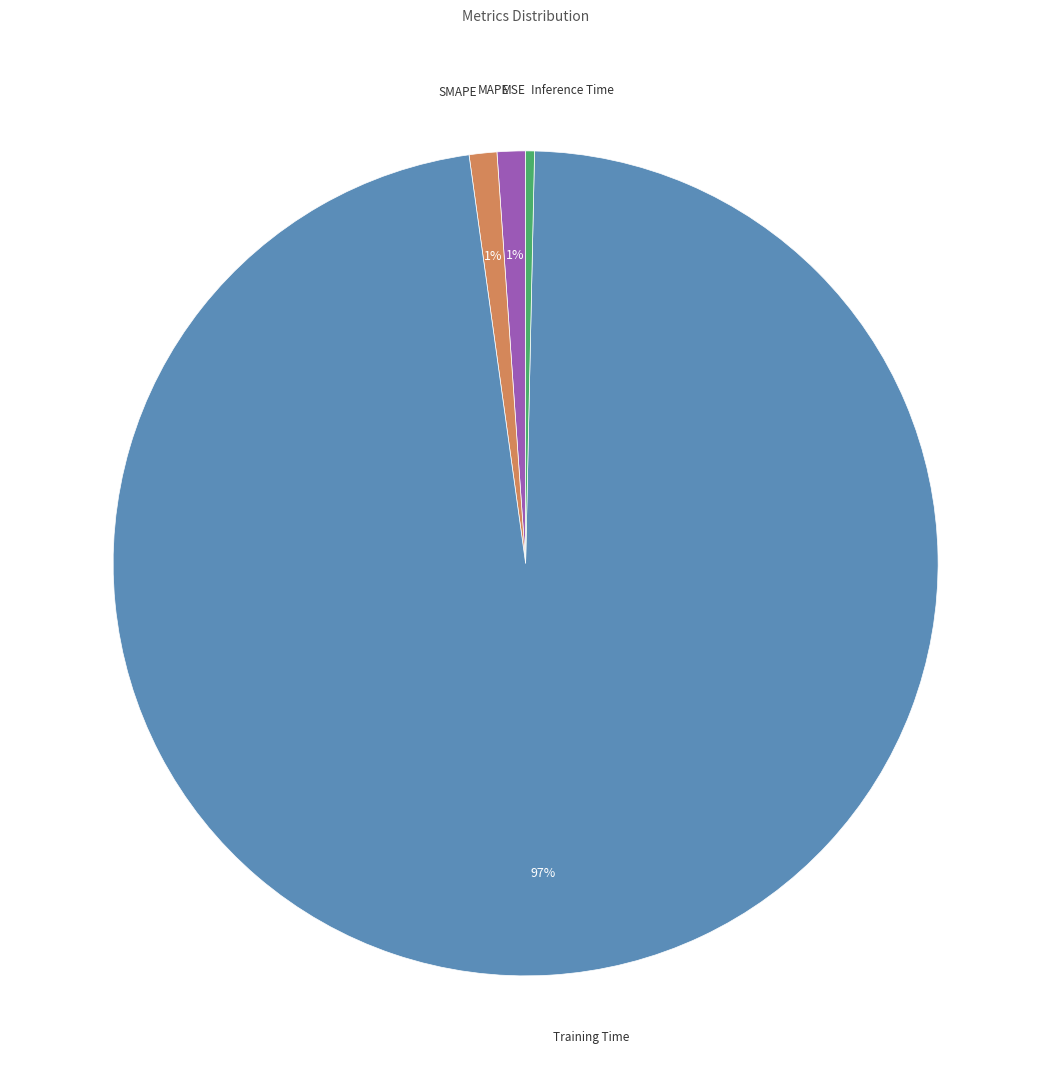

What is the majority slice?

Training Time